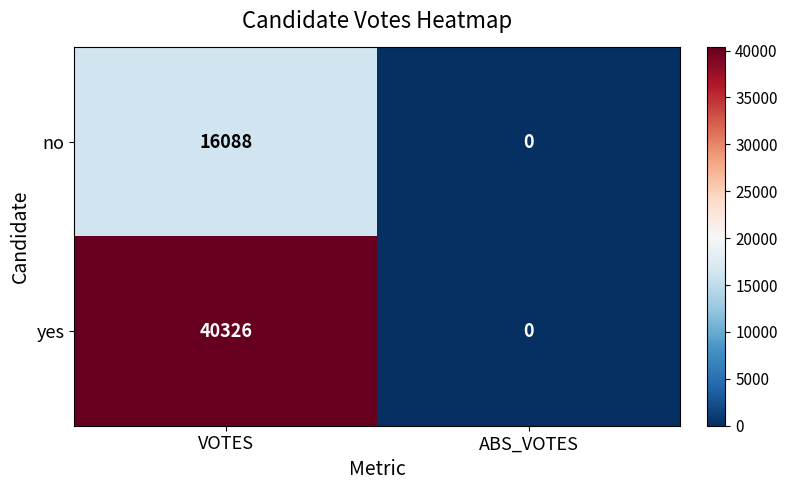

What is the sum of all yes values?

40326